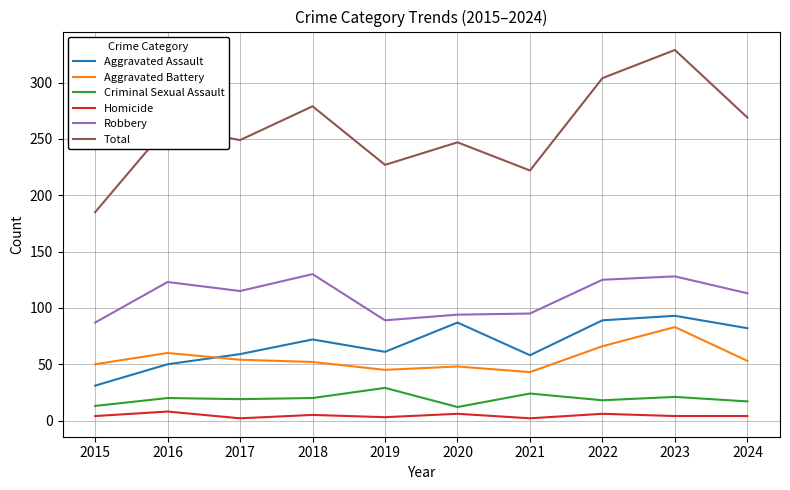

Does the chart display data point markers on the line(s)?

No